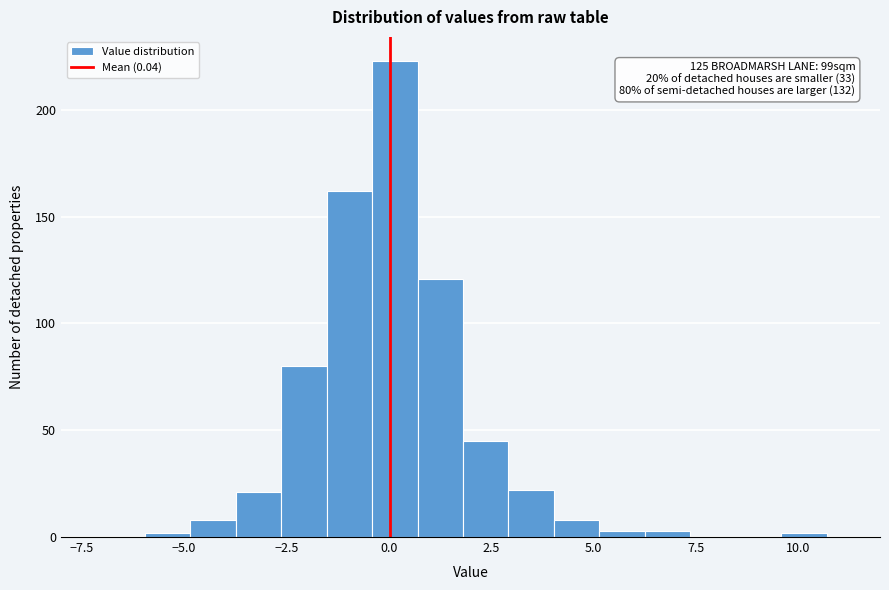

Around what value on the x-axis is the tallest bar? Give the approximate position of its centre, as read against the axis.

0.0